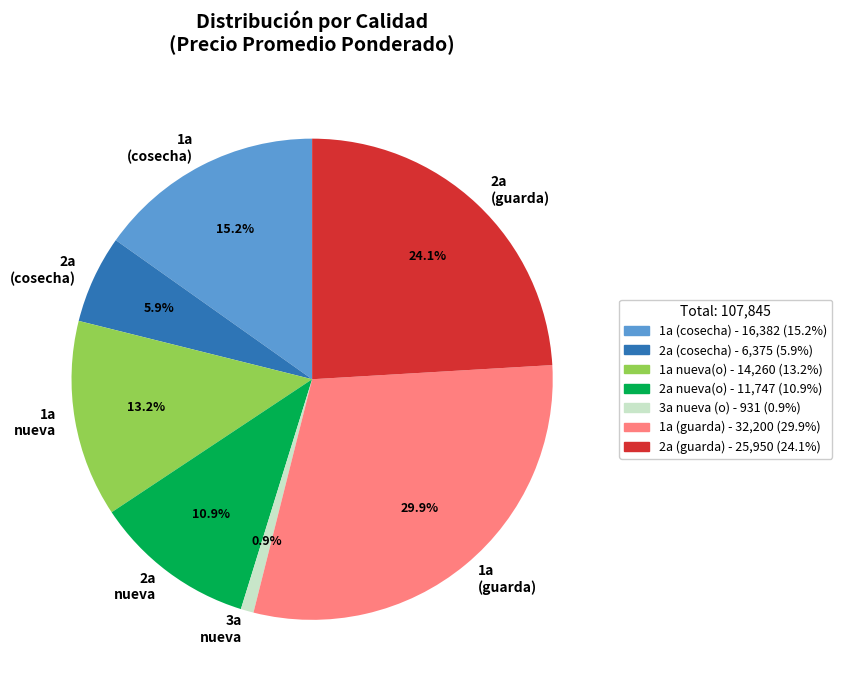

Is there a majority slice in this chart?

No